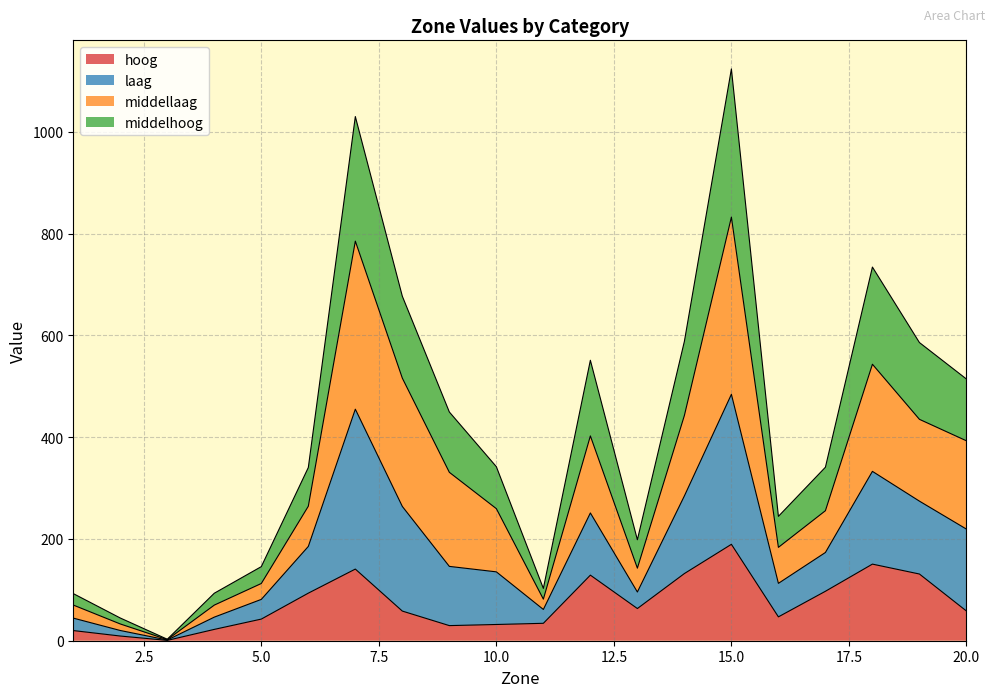

What is the highest value of the hoog series?

189.5